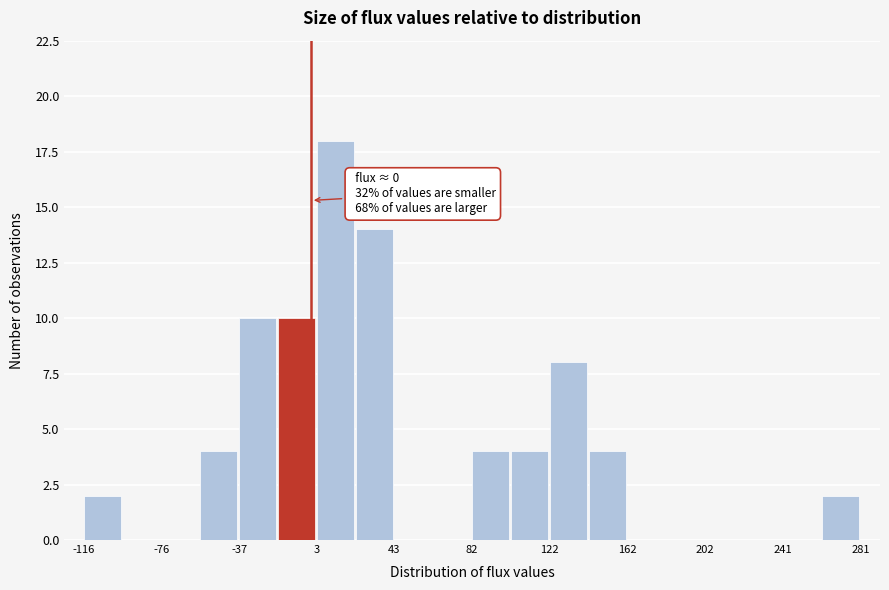

Read against the x-axis, roughly where is the centre of the tallest bar?

10